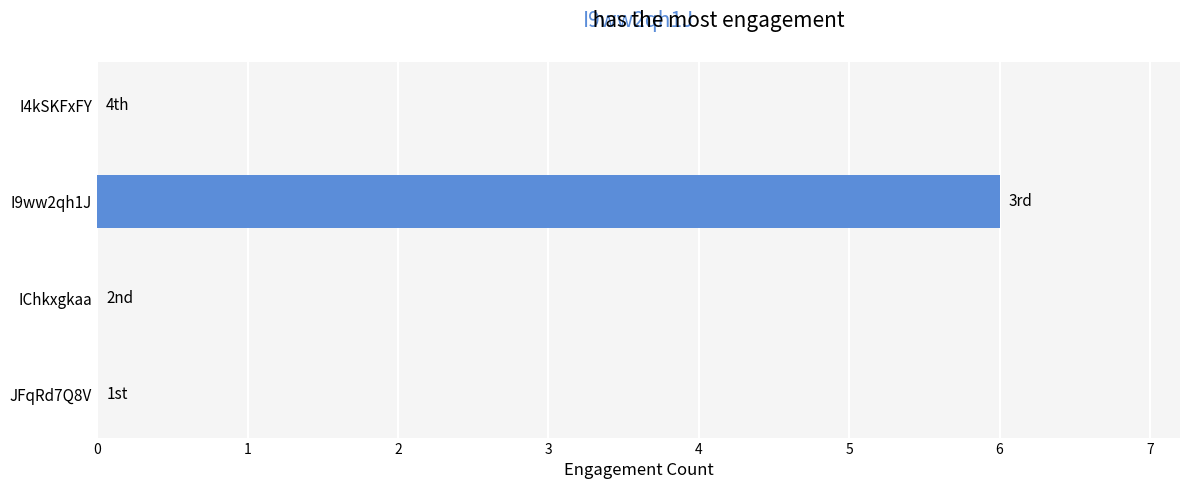

Reading bottom to top, transcribe all the data shown in this chart.

JFqRd7Q8V=0	IChkxgkaa=0	I9ww2qh1J=6	I4kSKFxFY=0